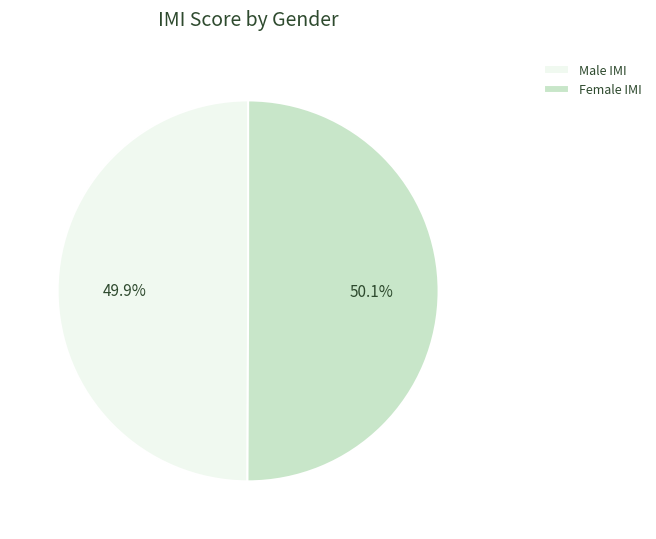

What is the ratio of the value at Male IMI to the value at Female IMI?

1.0